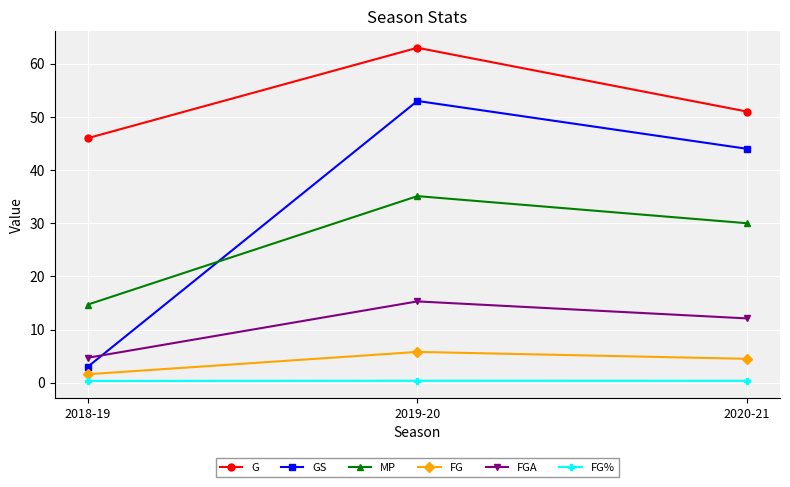

What is the difference between the FG values at 2019-20 and 2020-21?

1.3